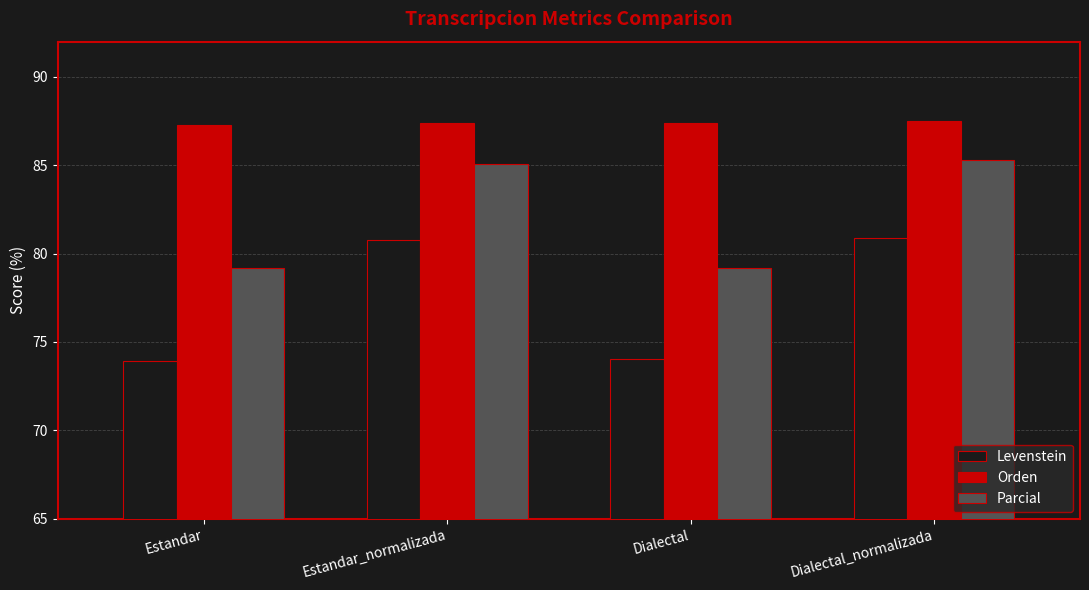

What is the total value across all series at Estandar?

240.4